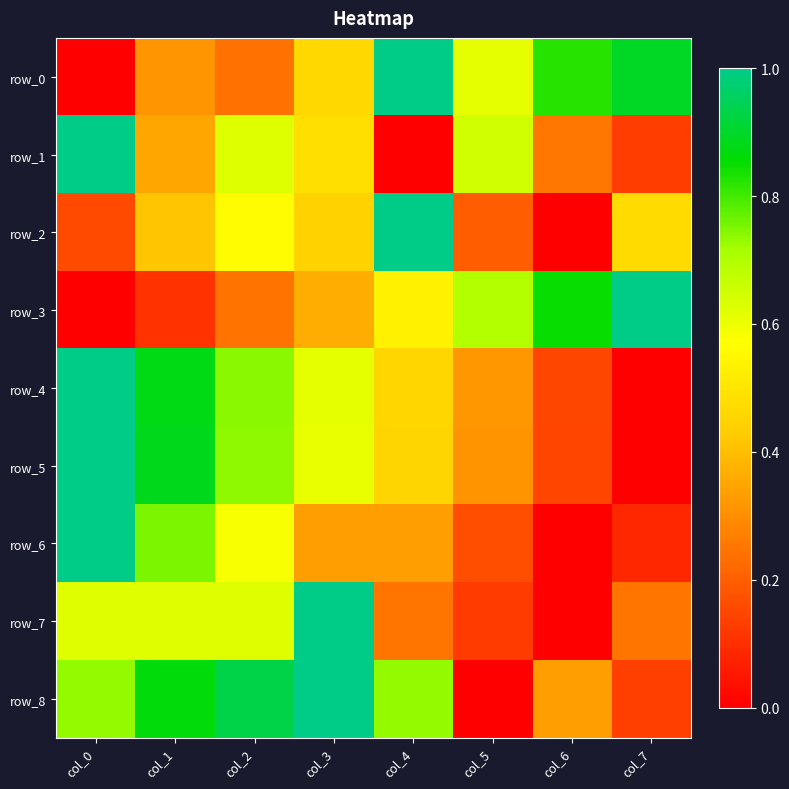

Which series has the largest total across all categories?

row_8